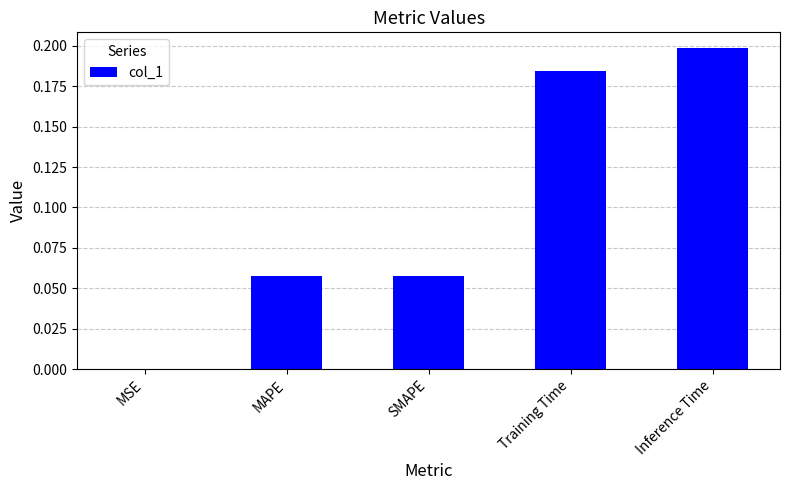

Between MAPE and MSE, which is larger?

MAPE